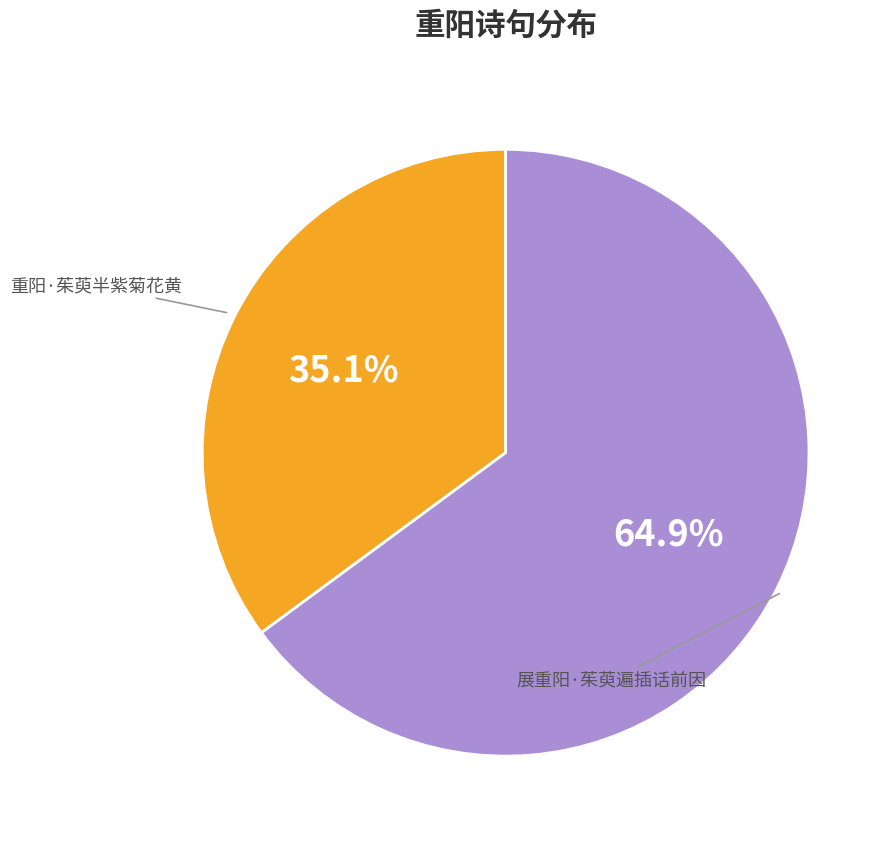

Is there any slice that represents more than half of the pie?

Yes